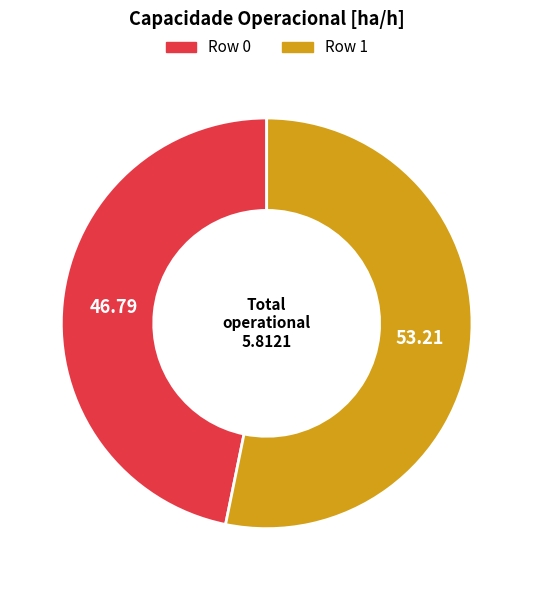

True or false: Row 1 accounts for 53% of the total.

True